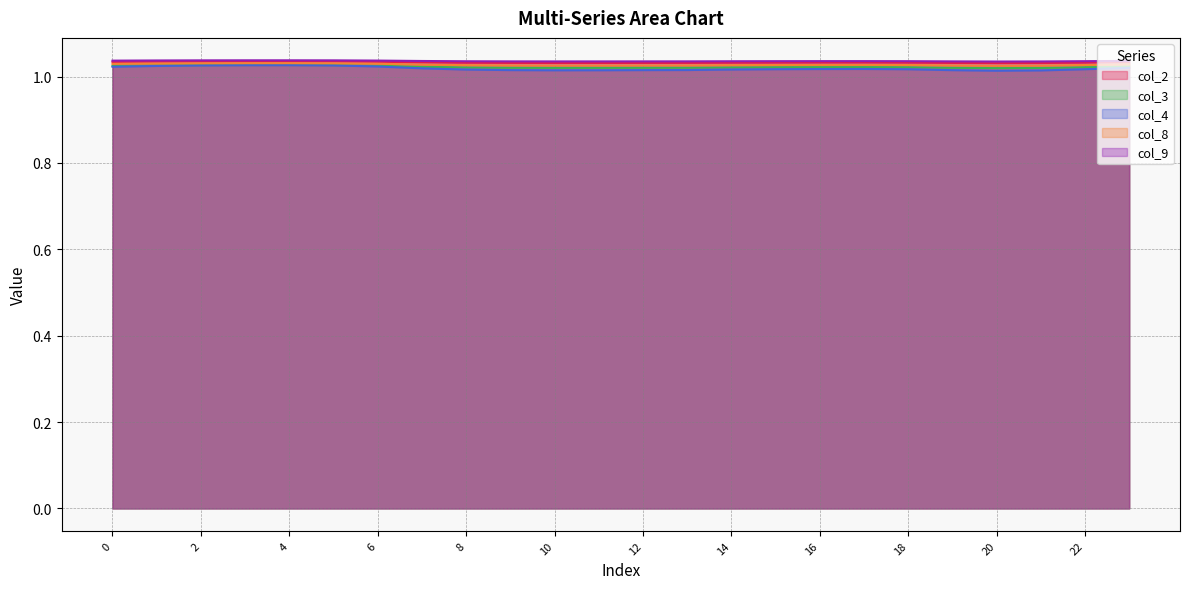

True or false: col_9 and col_2 intersect in this chart.

False